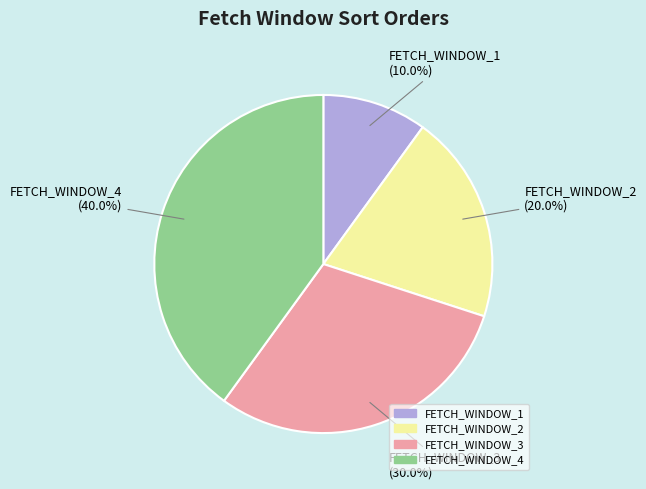

Does FETCH_WINDOW_4 represent more than half of the total?

No